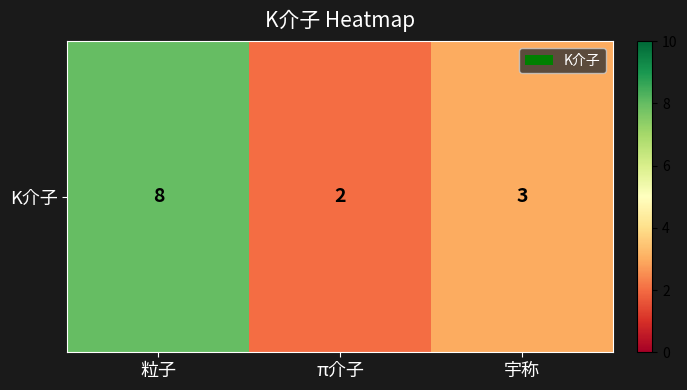

Rank the categories by value from lowest to highest.

π介子, 宇称, 粒子